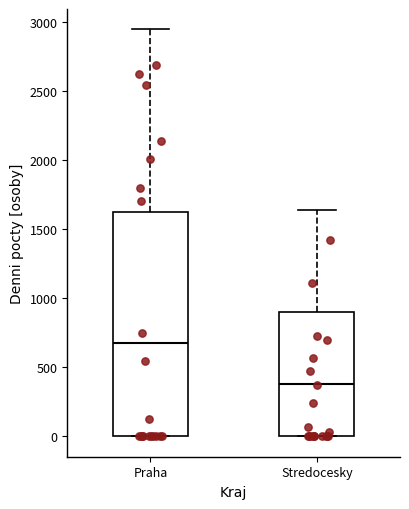

Comparing the boxes themselves (not the whiskers), which one is the tallest?

Praha